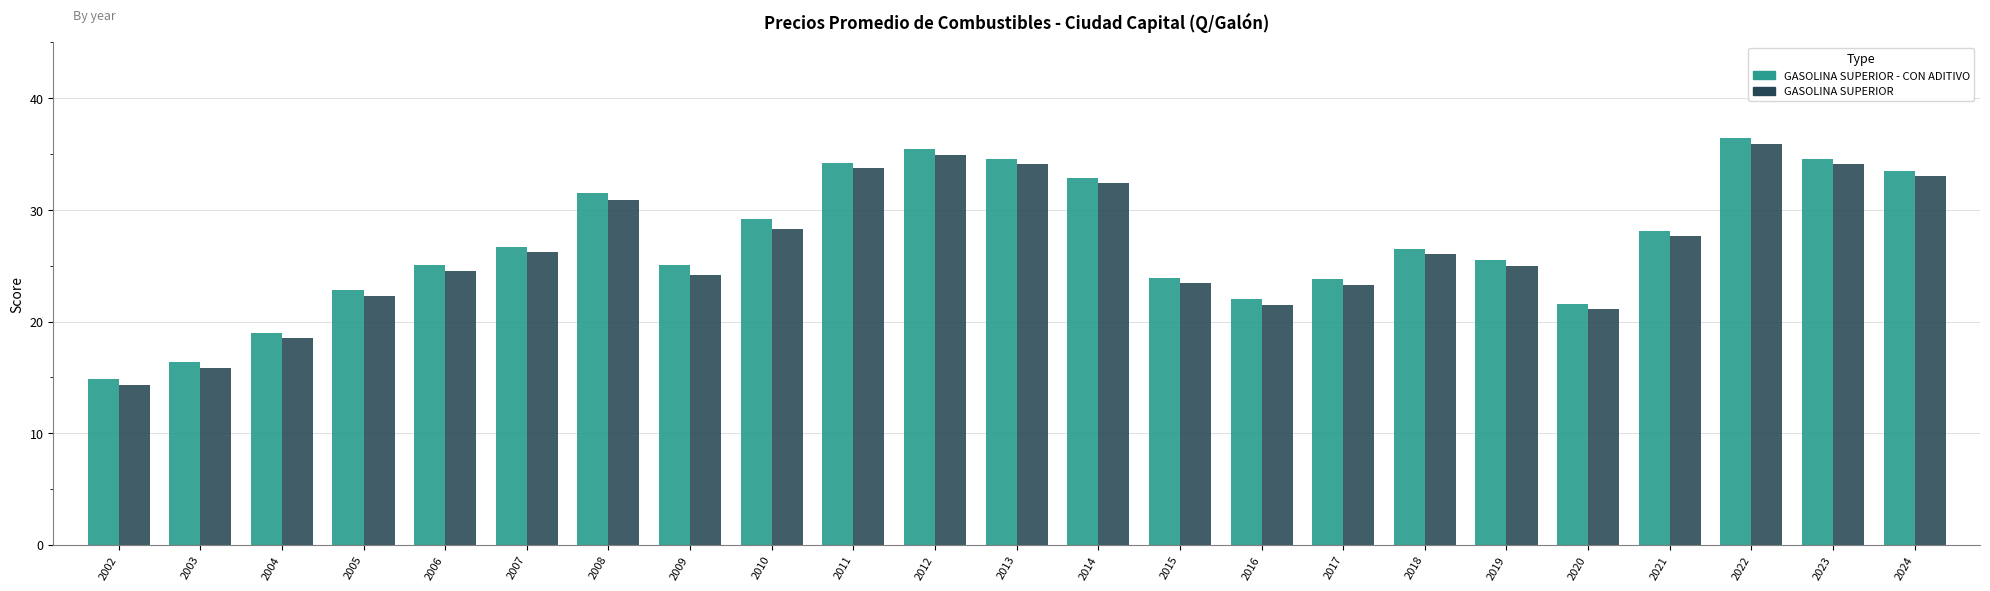

Which category has the highest value across all series?

2022